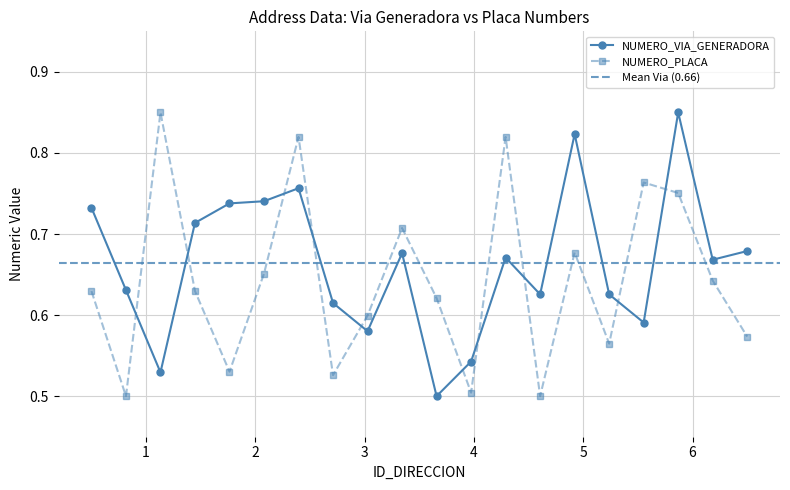

How many series are shown in this chart?

2